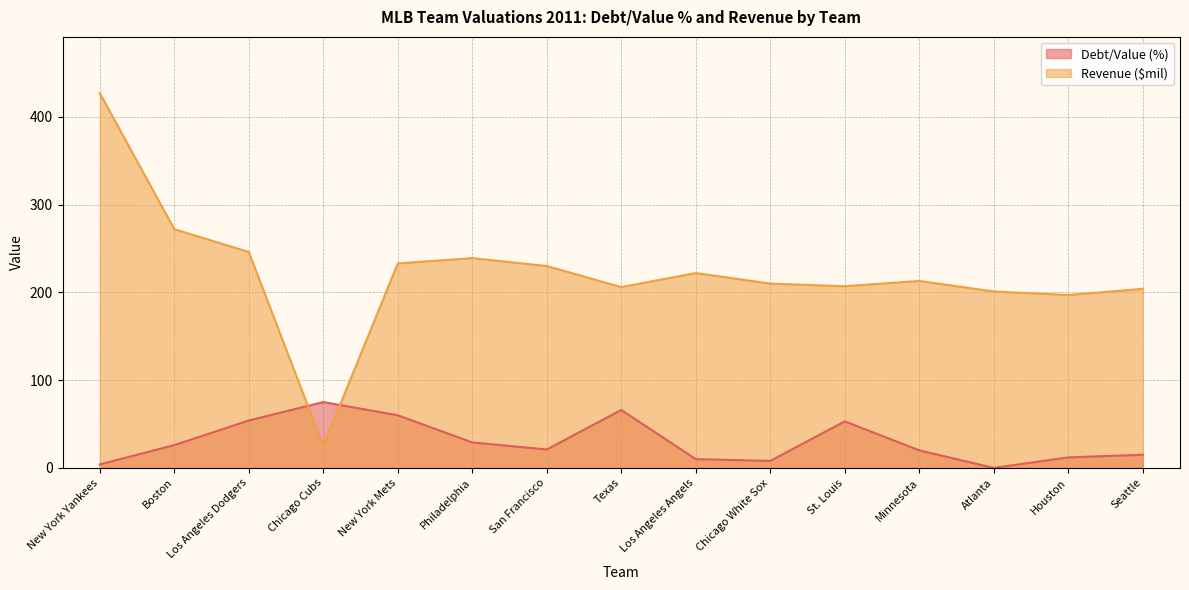

Where does the Revenue ($mil) series first go above 213?

New York Yankees